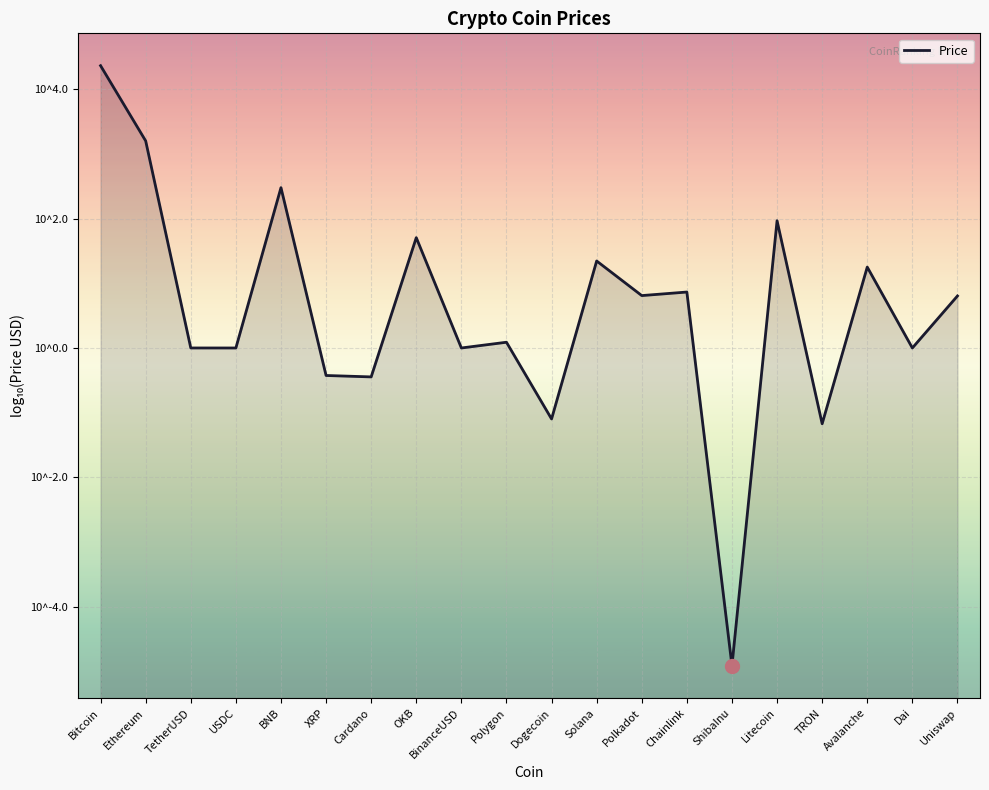

Rank the categories by value from lowest to highest.

ShibaInu, TRON, Dogecoin, Cardano, XRP, USDC, Dai, BinanceUSD, TetherUSD, Polygon, Uniswap, Polkadot, Chainlink, Avalanche, Solana, OKB, Litecoin, BNB, Ethereum, Bitcoin